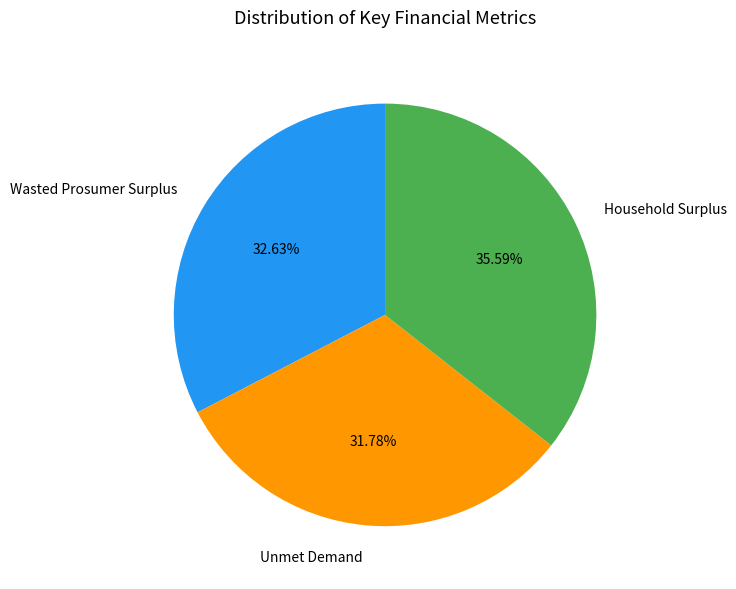

Is Household Surplus the majority of the pie?

No